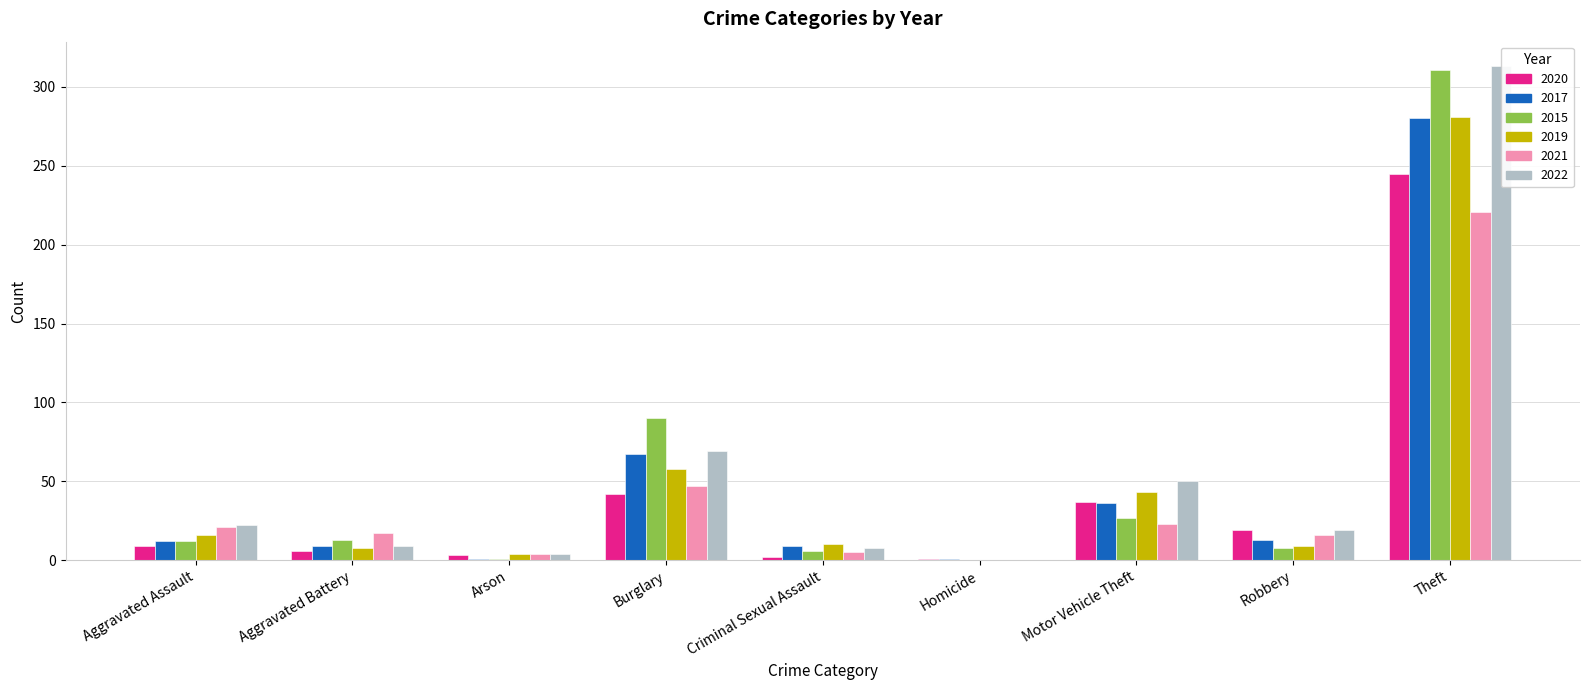

At which label does 2022 reach its minimum?

Homicide